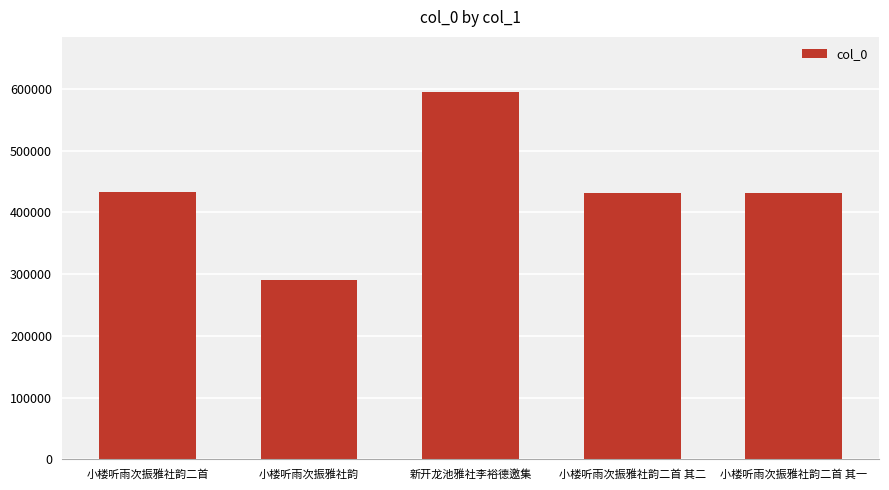

Which has a higher value, 小楼听雨次振雅社韵二首 其二 or 小楼听雨次振雅社韵?

小楼听雨次振雅社韵二首 其二